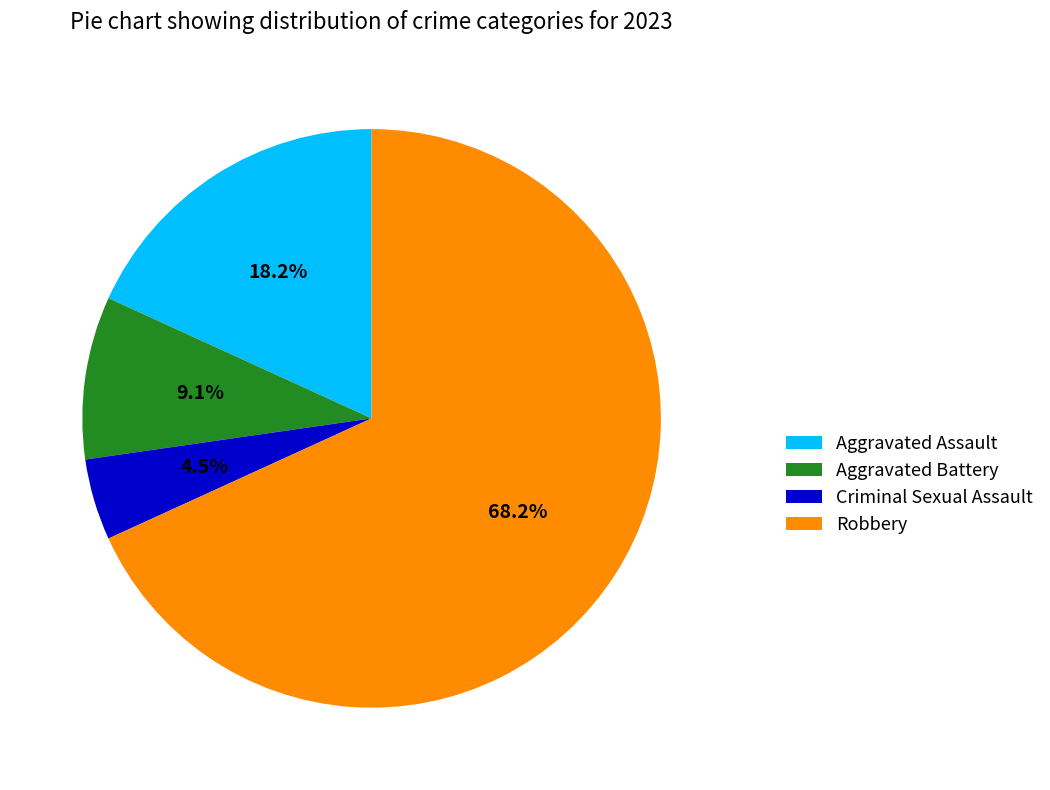

Combined, do Robbery and Aggravated Battery account for over 50%?

Yes